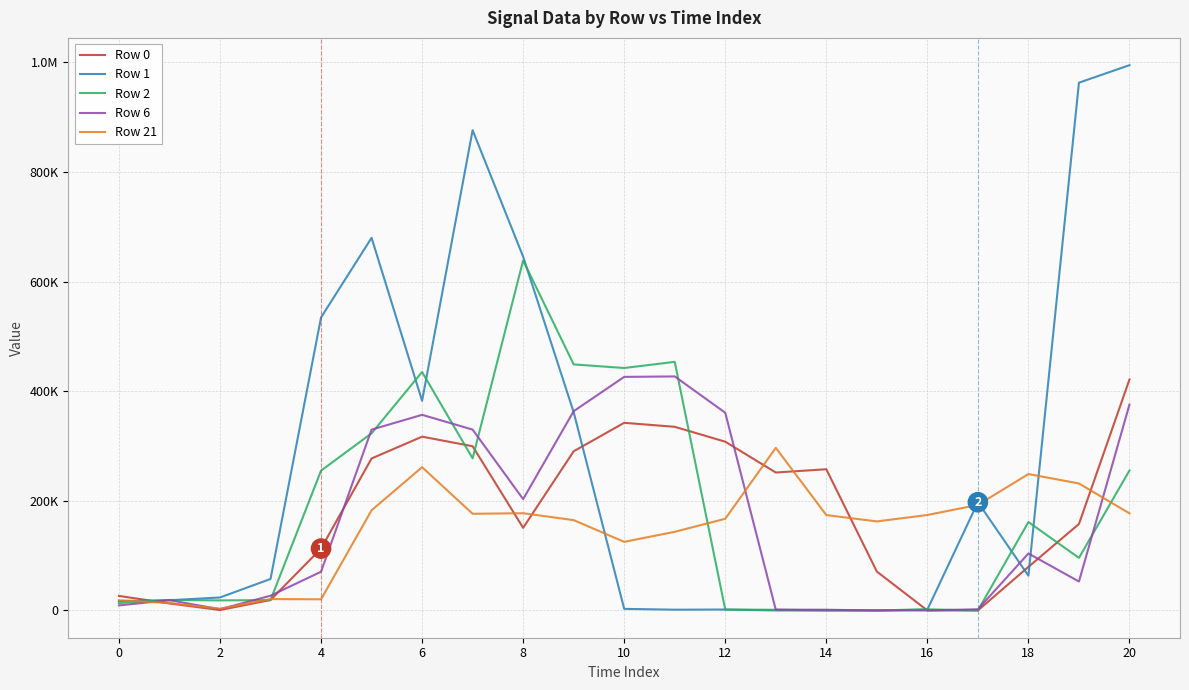

What are all the series names shown in the legend?

Row 0, Row 1, Row 2, Row 6, Row 21